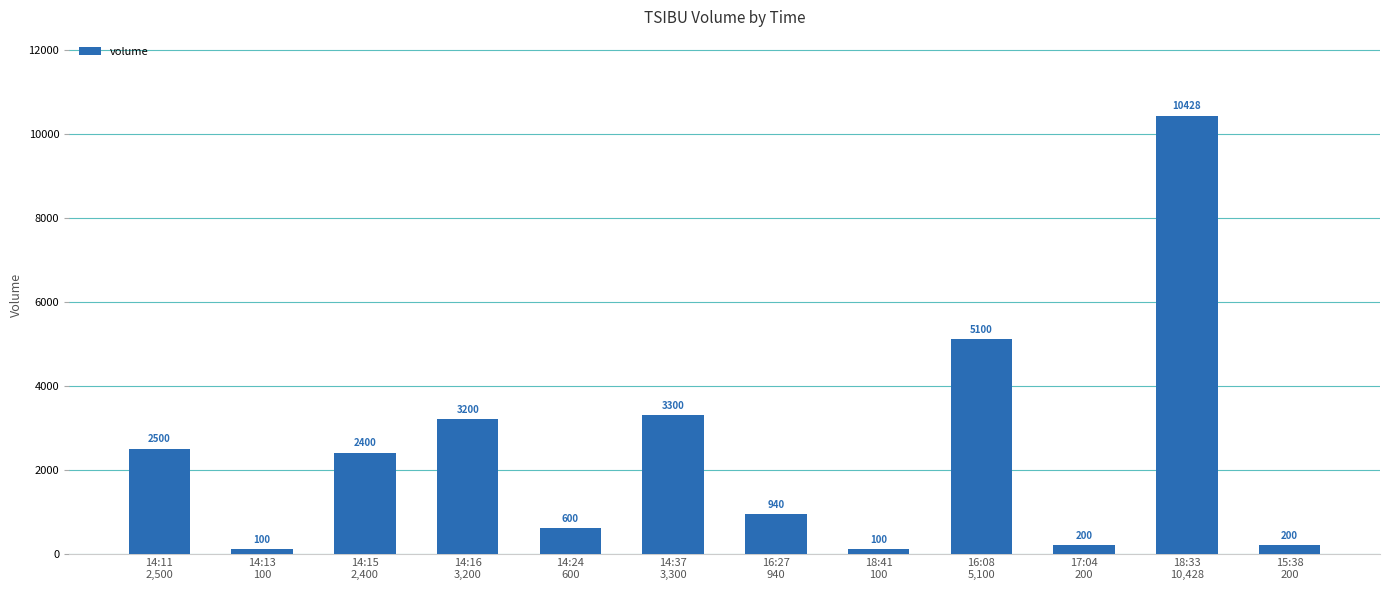

What is the ratio of the value at 16:08
5,100 to the value at 15:38
200?

25.5